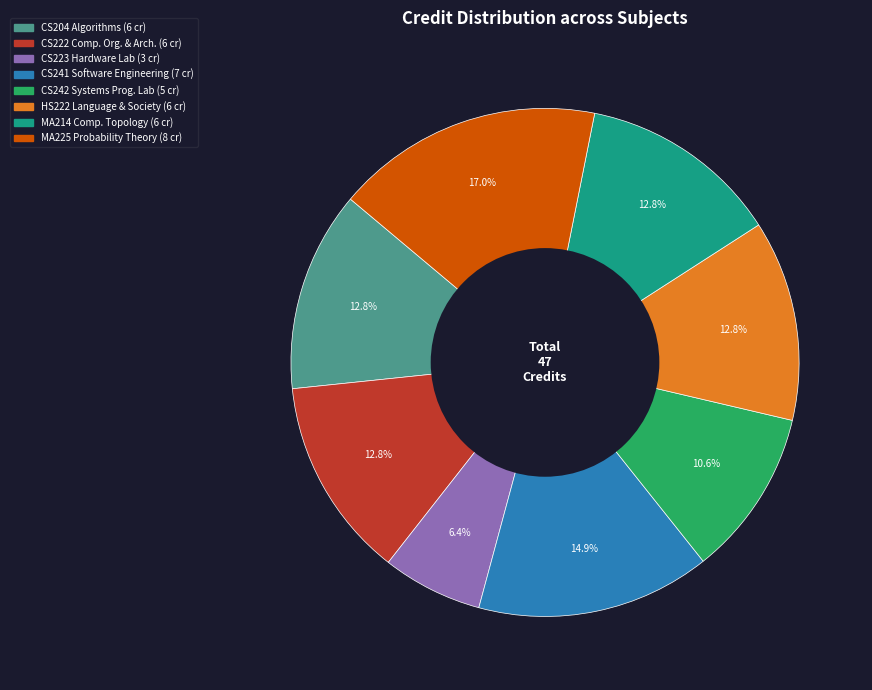

Is there any slice that represents more than half of the pie?

No